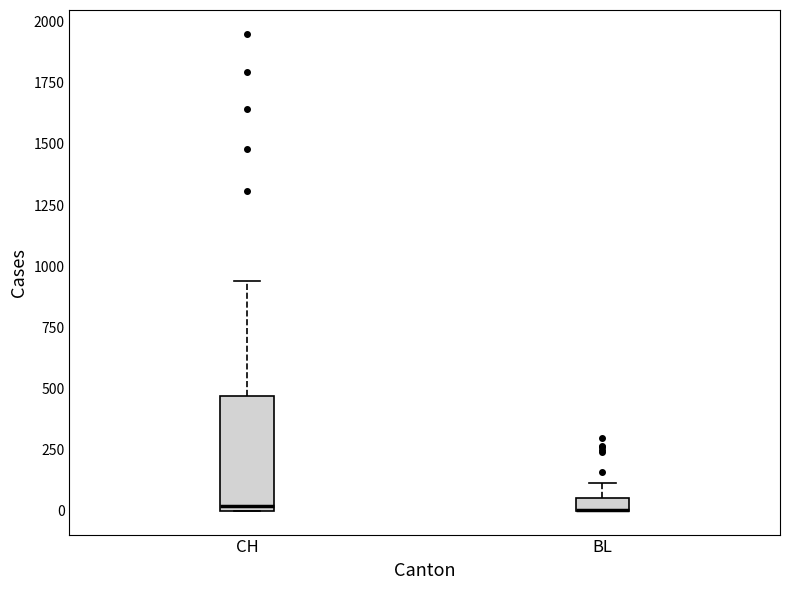

Where is the lower edge of the box for CH on the y-axis? The values are not printed on the chart, so give them approximately, as read against the axis.

0